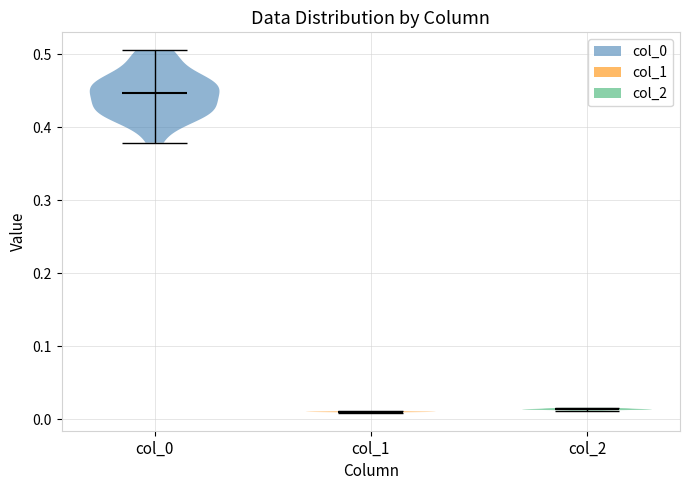

Reading left to right, read every violin against the y-axis: where its median line is, and the lowest and highest points it reaches. The values are not printed on the chart, so give them approximately, as read against the axis.

col_0: median line 0.45, lowest point 0.38, highest point 0.51
col_1: median line 0.01, lowest point 0.01, highest point 0.01
col_2: median line 0.01, lowest point 0.01, highest point 0.02